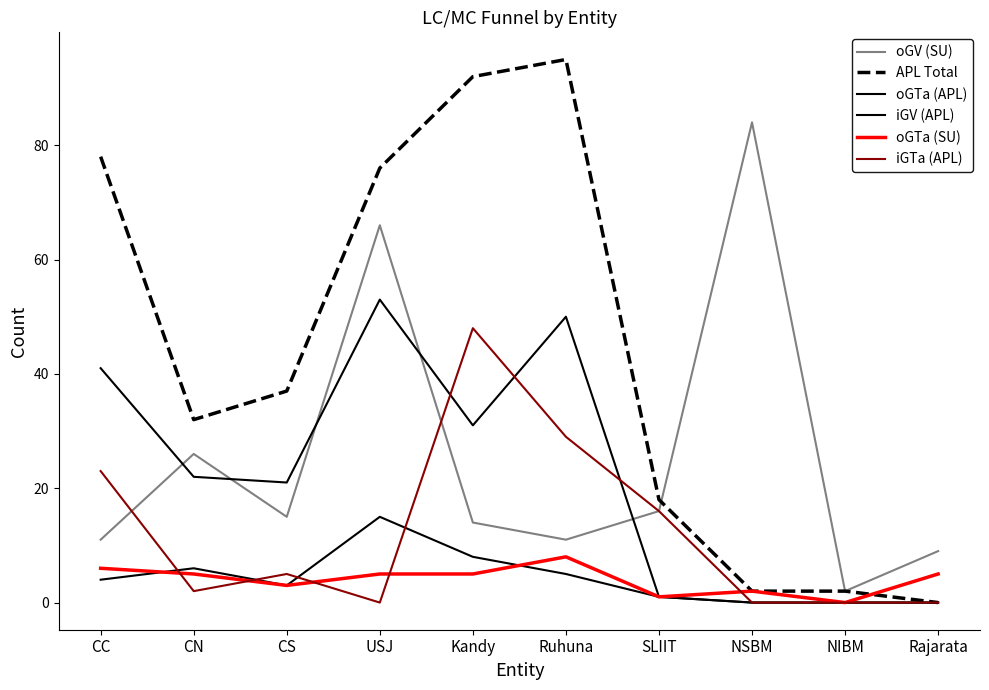

What is the average value of the iGTa (APL) series?

12